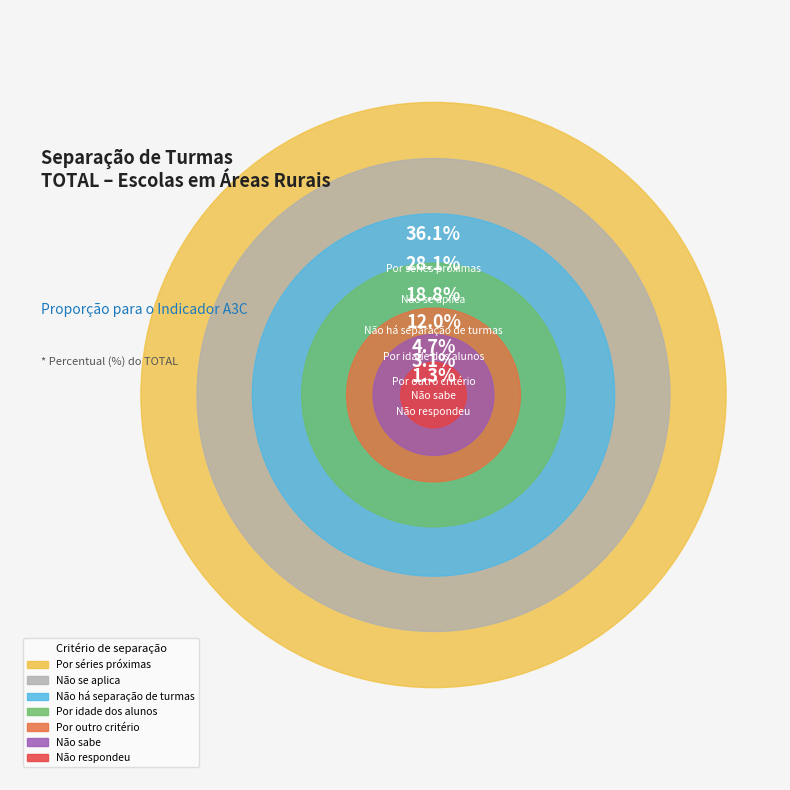

Rank the categories by value from lowest to highest.

Não respondeu, Não sabe, Por outro critério, Por idade dos alunos, Não há separação de turmas, Não se aplica, Por séries próximas